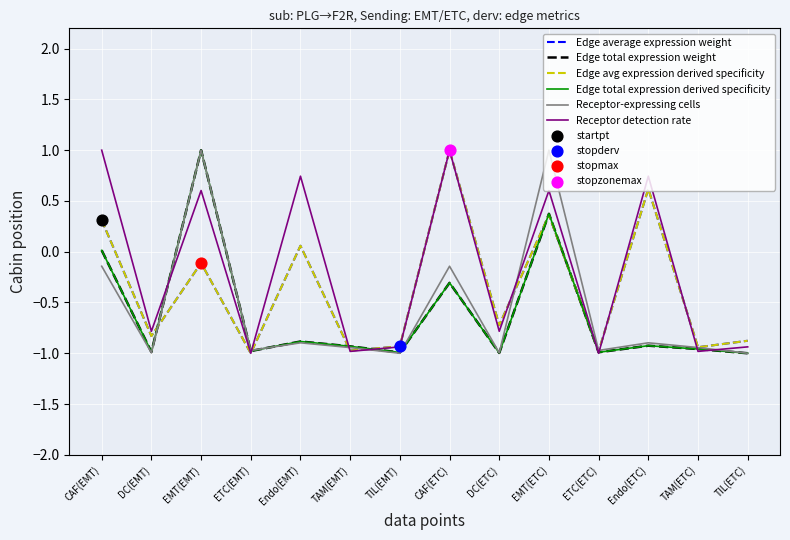

Which series has the largest total across all categories?

Receptor detection rate